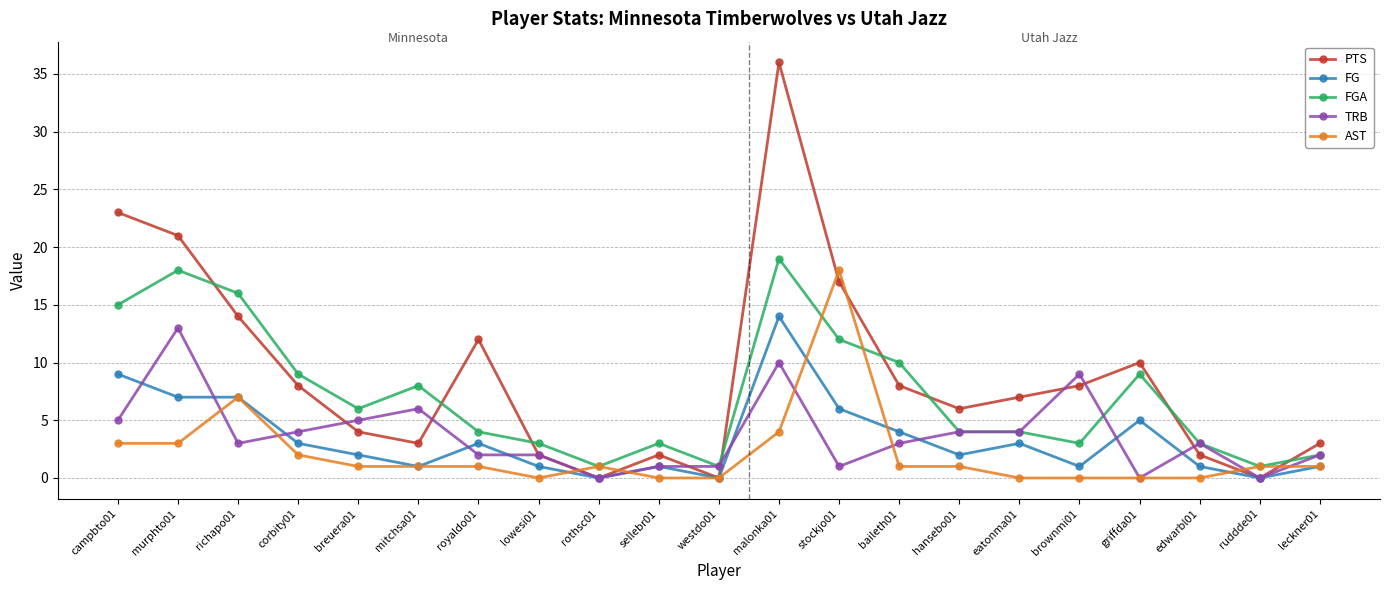

Between richapo01 and malonka01, which series saw the biggest shift?

PTS